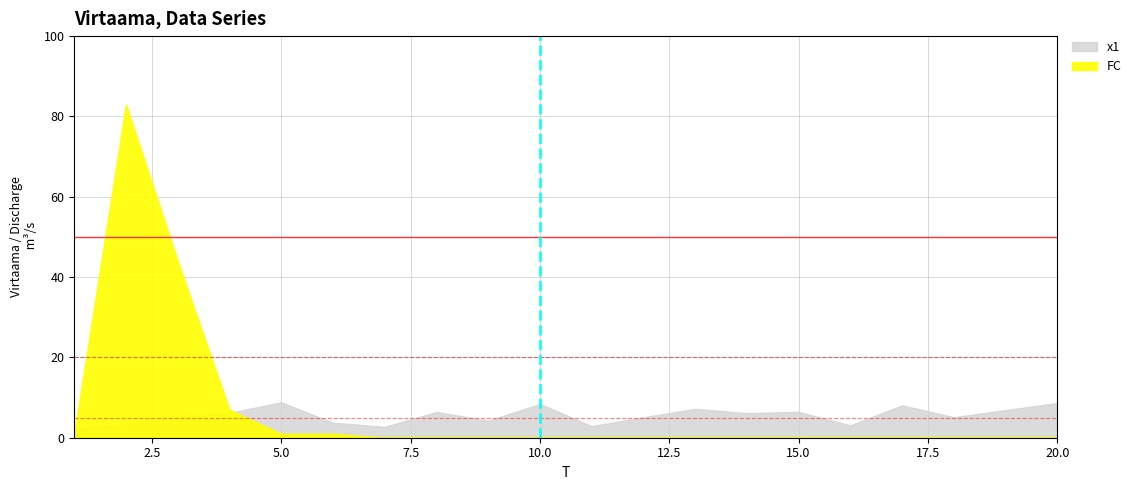

Does the chart have visible grid lines?

Yes